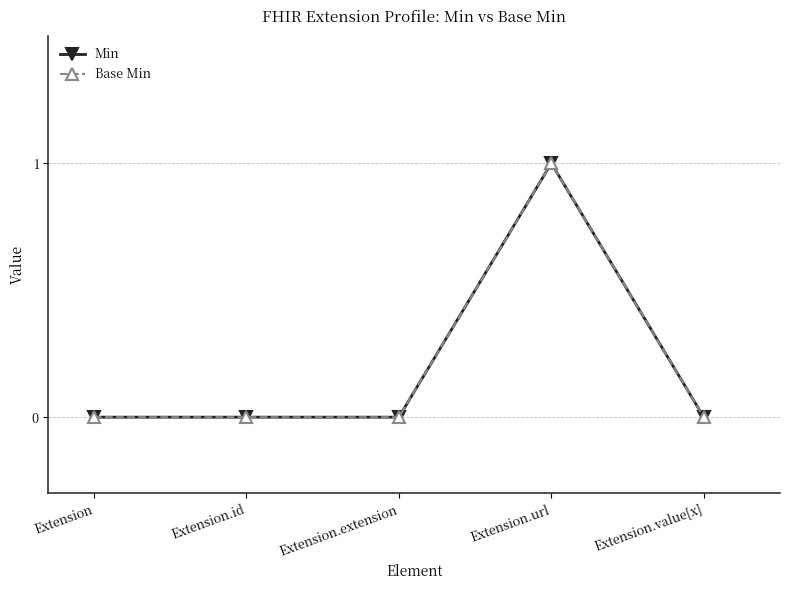

True or false: Base Min and Min intersect in this chart.

False